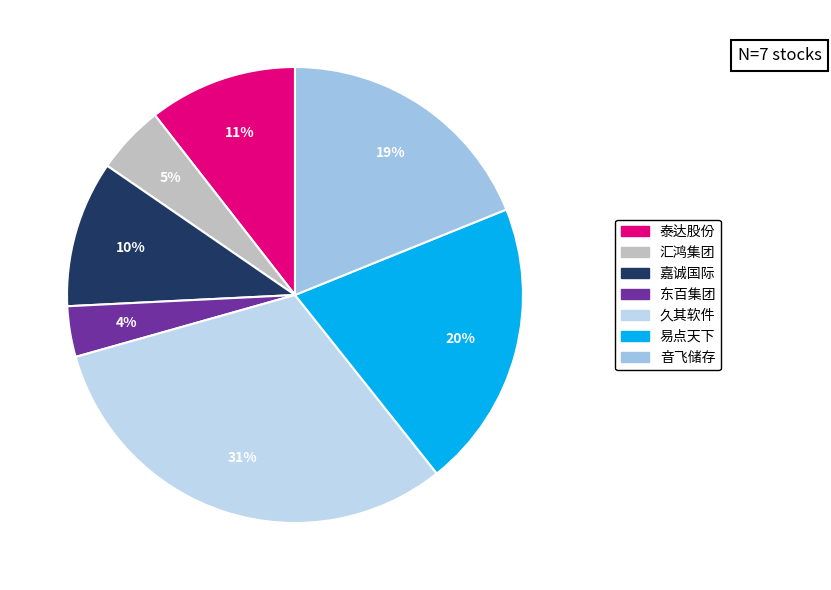

Count the number of slices in the pie.

7